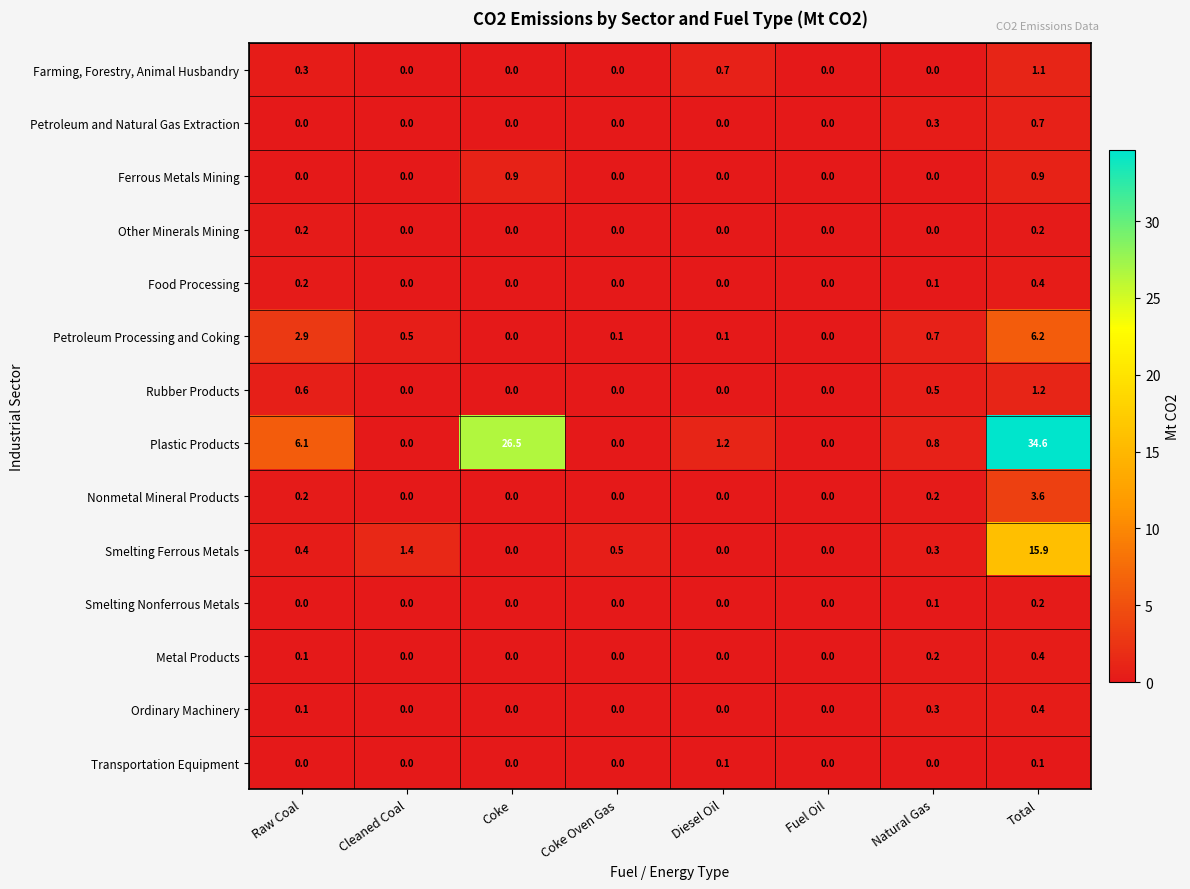

What is the sum of all Farming, Forestry, Animal Husbandry values?

2.1